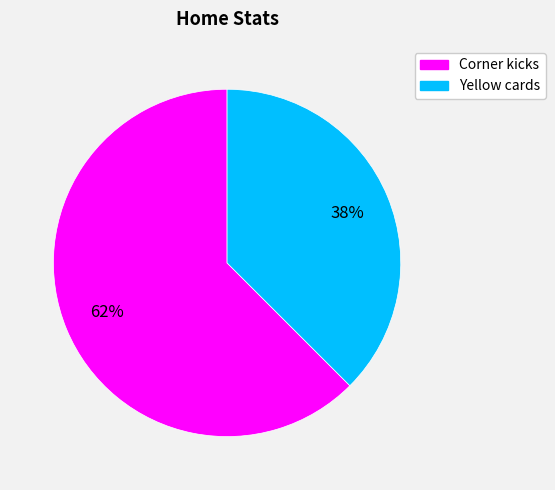

Which category has the smallest portion of the pie?

Yellow cards